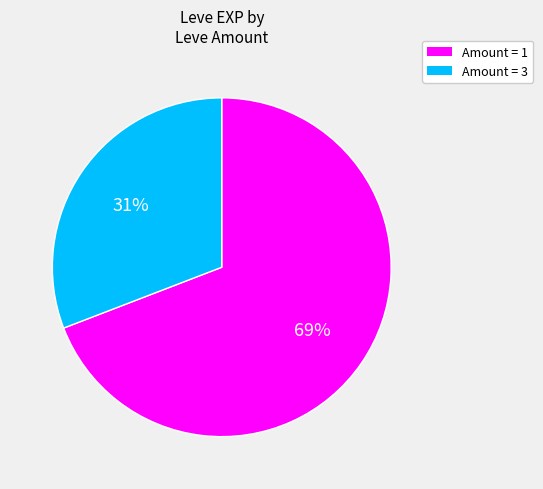

To the nearest percent, what is the difference between the largest and smallest slice percentages?

38%